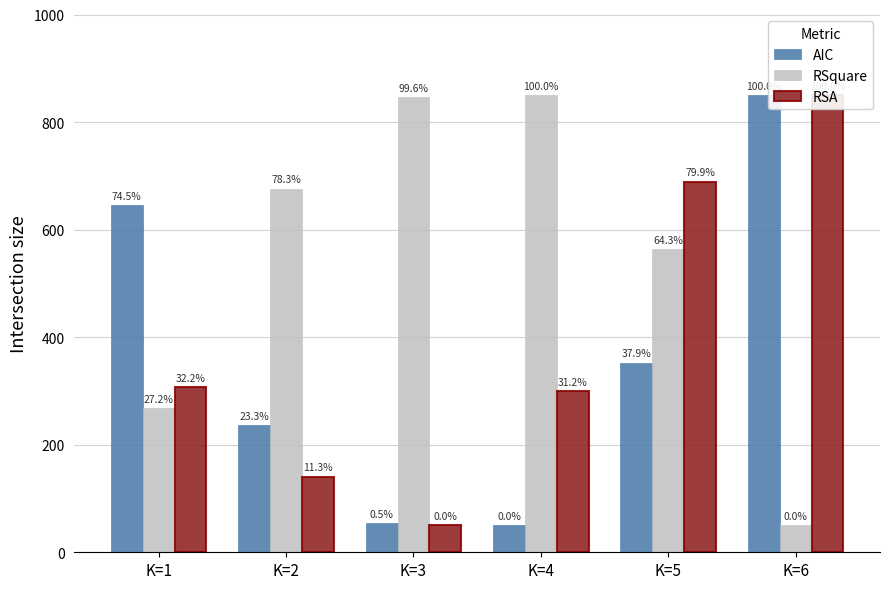

What is the value of the RSA bar at the 6th from the left?

850.0